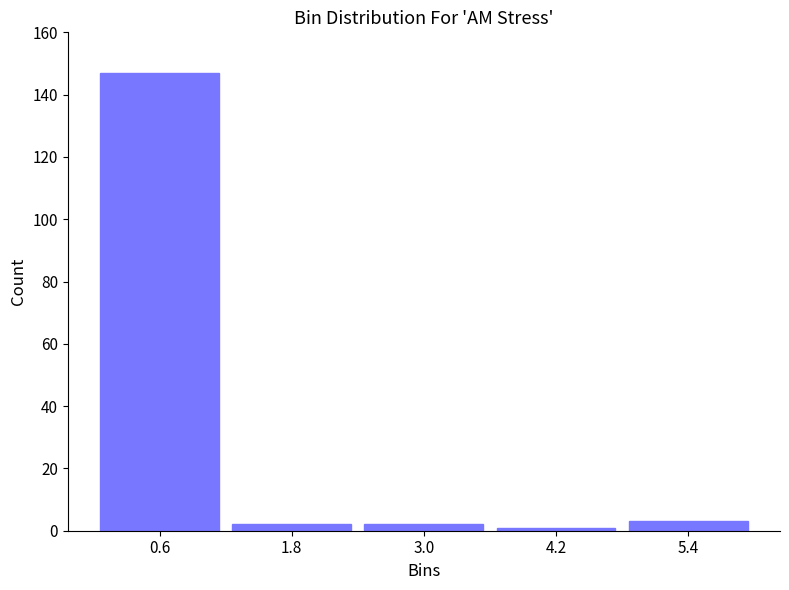

What is the height of the bar covering 2.4 to 3.6 on the x-axis? The values are not printed on the chart, so give them approximately, as read against the axis.

2